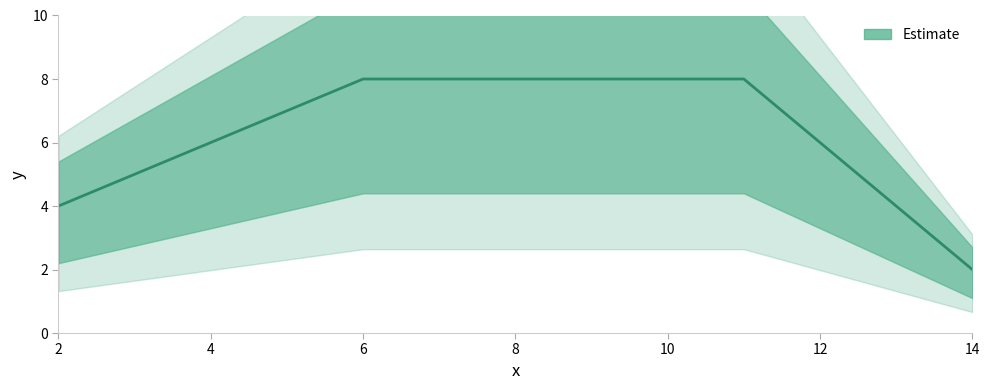

Reading left to right, list all the values displayed in this chart.

4	5	6	7	8	8	8	8	8	8	6	4	2